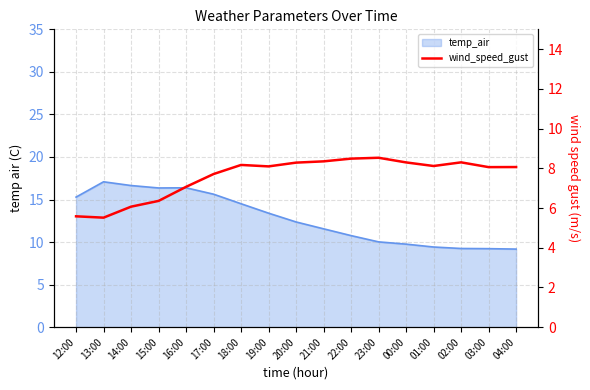

True or false: the data shows 8.1 at 03:00.

True